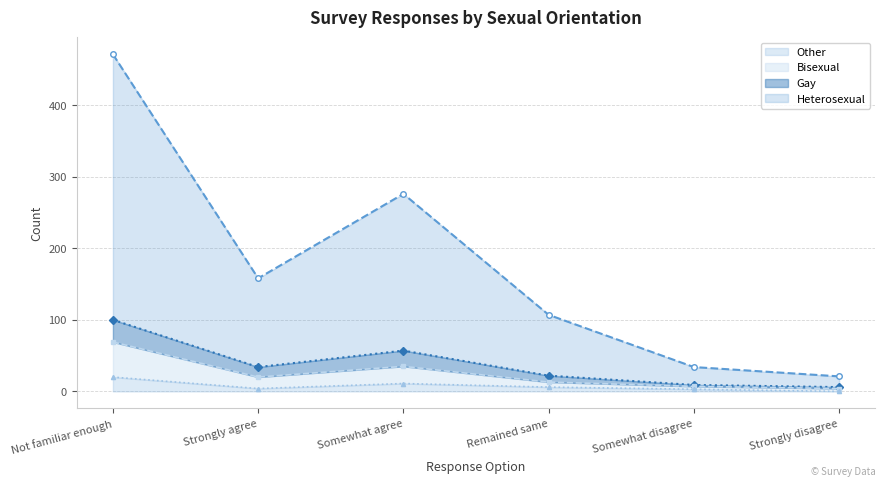

What is the difference between the highest and lowest values at Somewhat disagree?

31